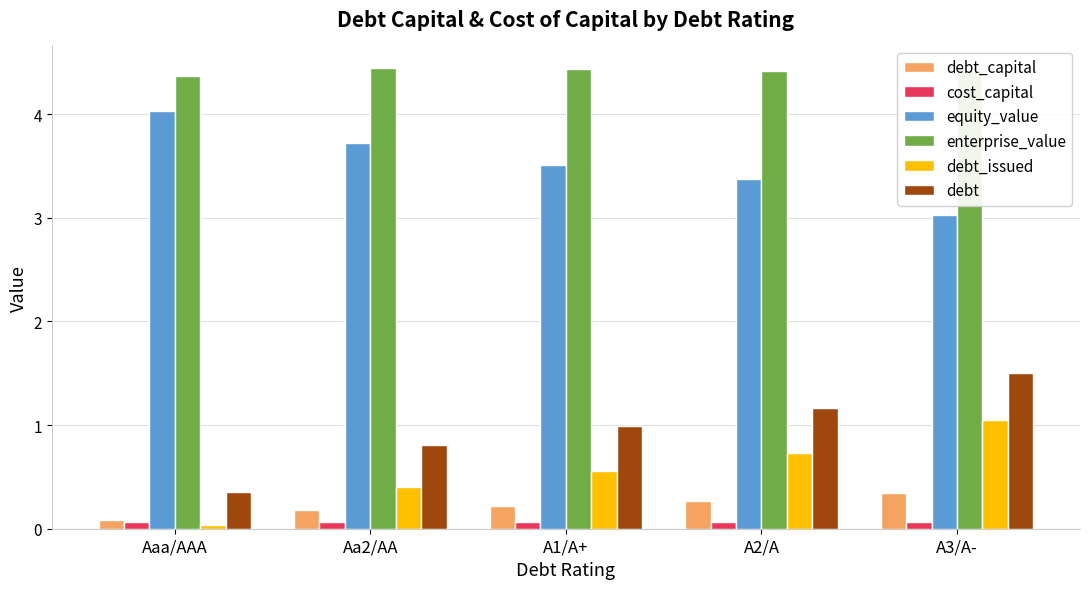

Are the bars horizontal?

No